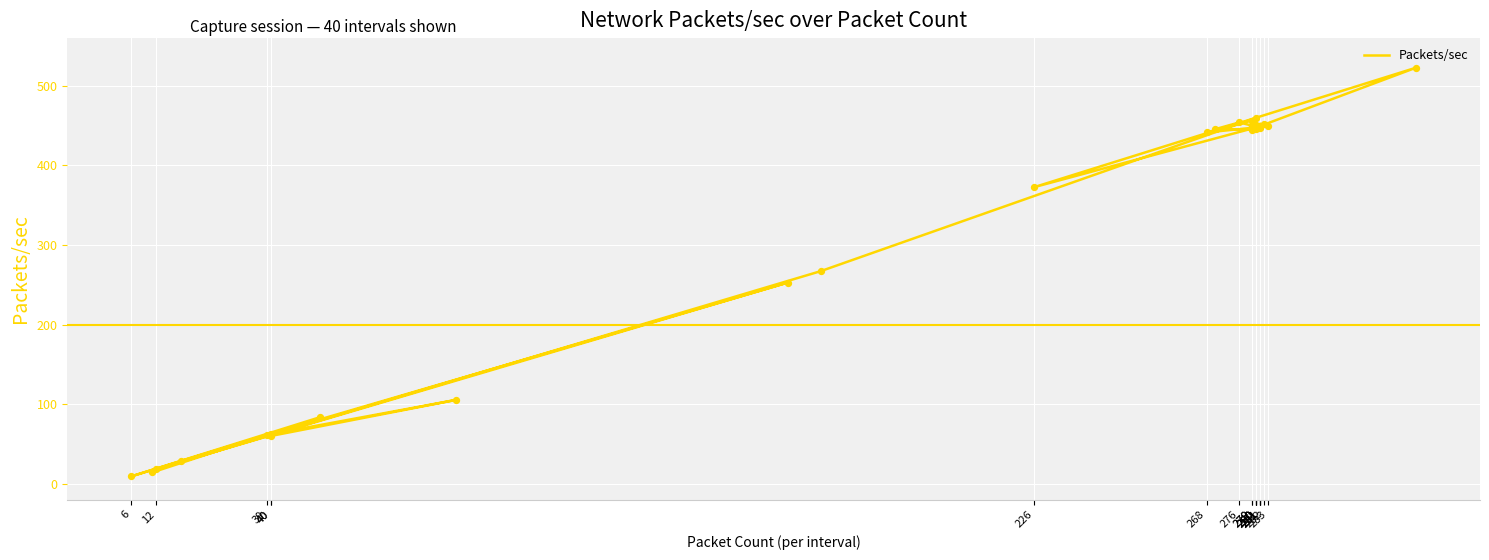

Between 34 and 39, which is larger?

39